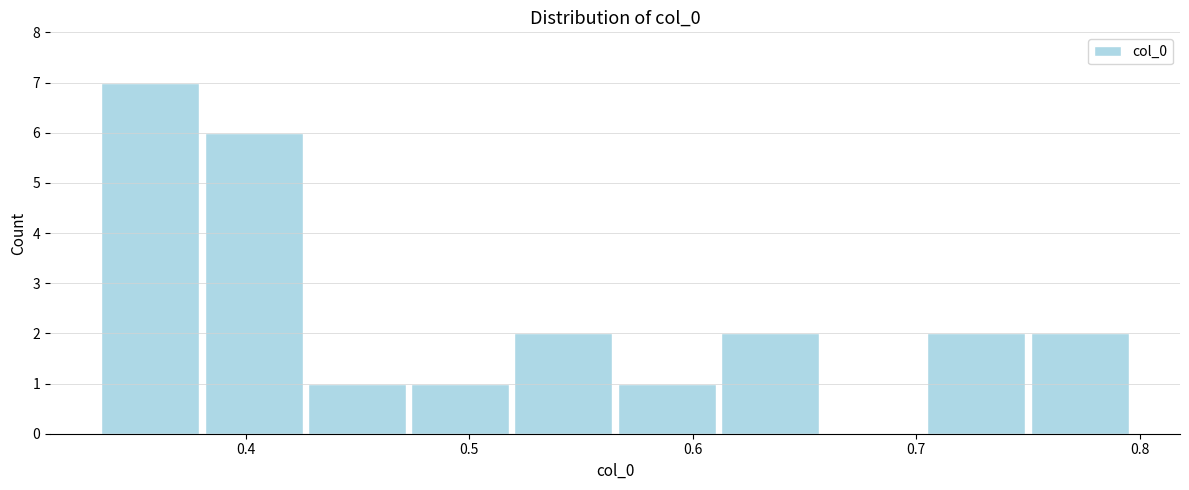

How tall is the bar that spans 0.38 to 0.43 on the x-axis? Neither the bar edges nor the heights are printed on the chart, so give them approximately, as read against the axes.

6